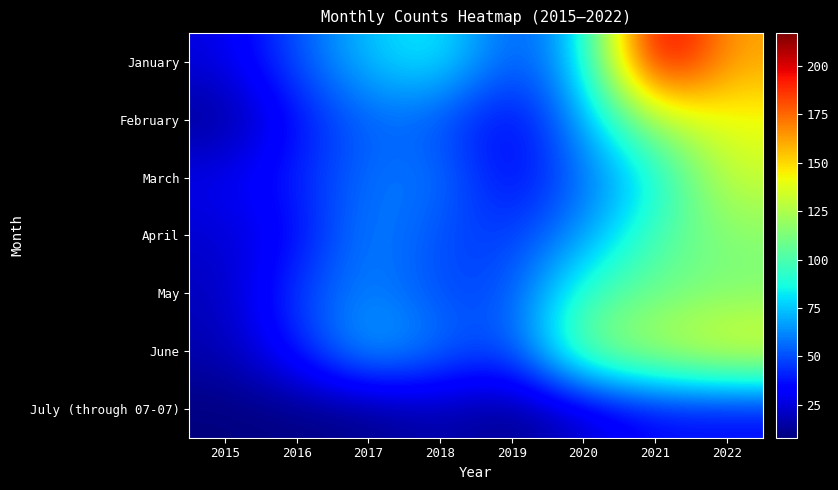

What is the difference between the highest and lowest values at 2020?

92